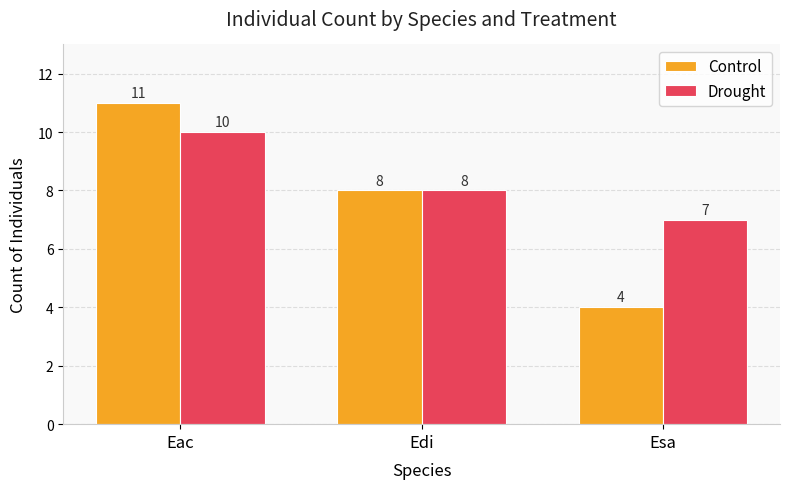

What are all the series names shown in the legend?

Control, Drought